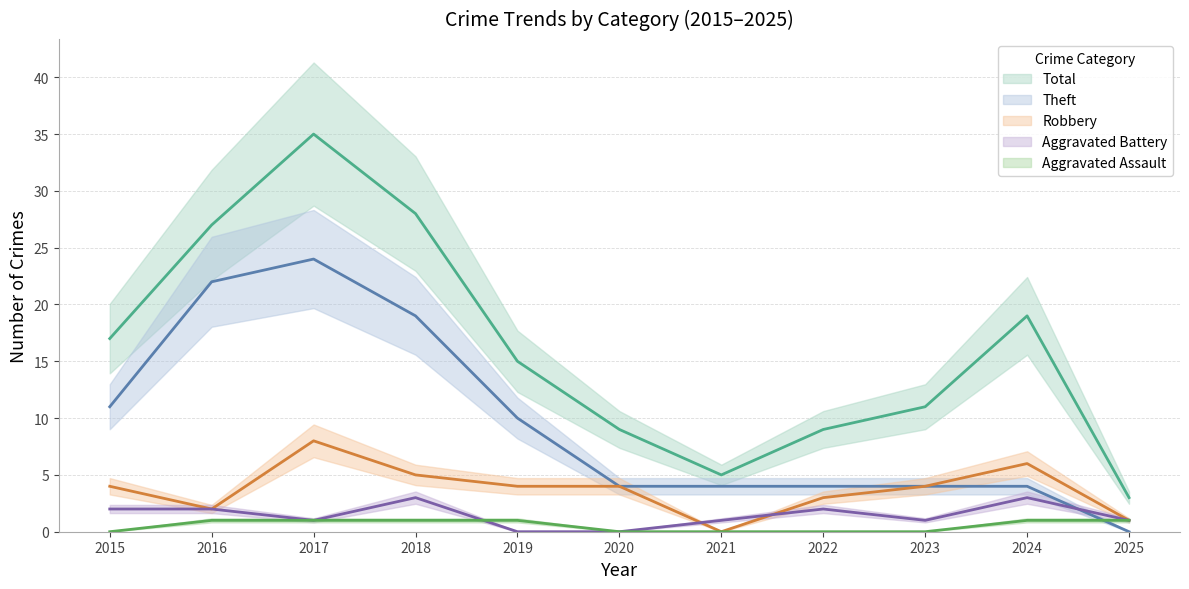

Where do Aggravated Assault and Aggravated Battery first cross each other?

2018 and 2019